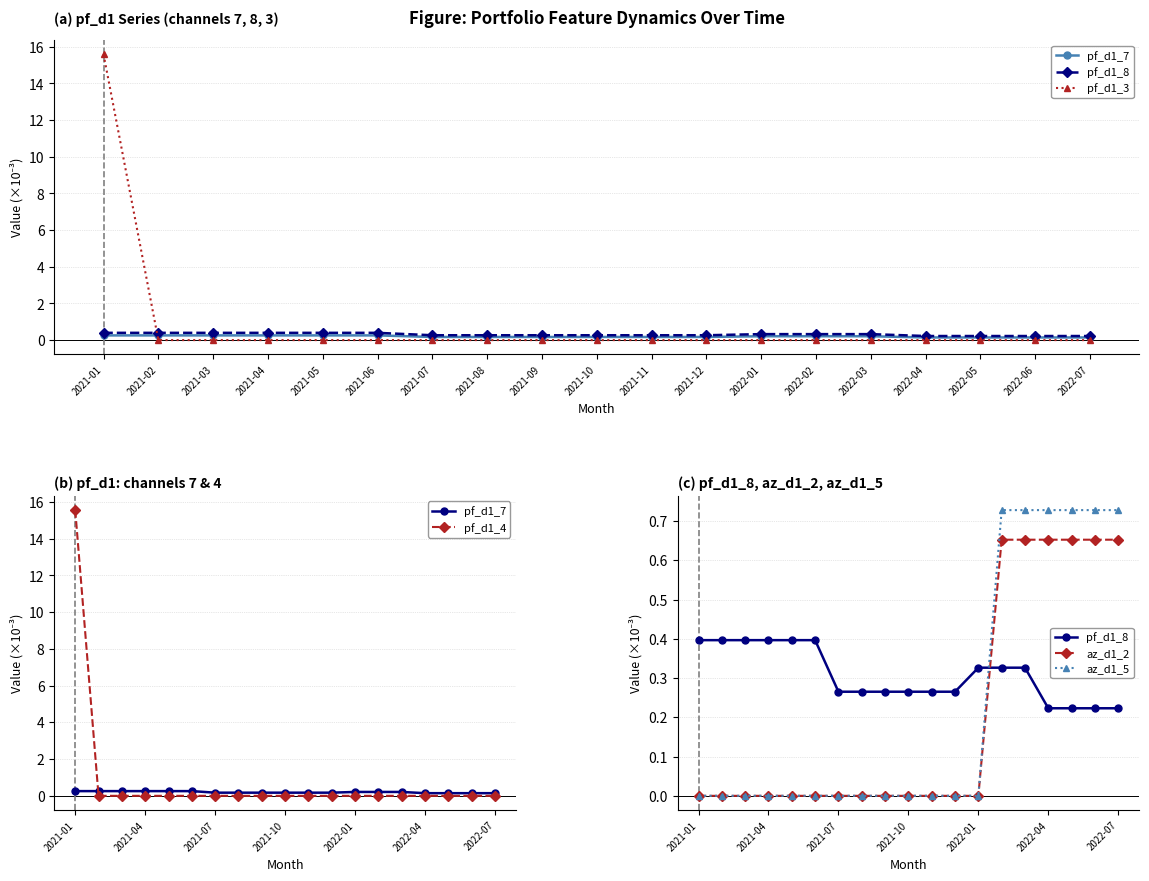

What is the value of the pf_d1_7 point at the 5th from the left?

0.3